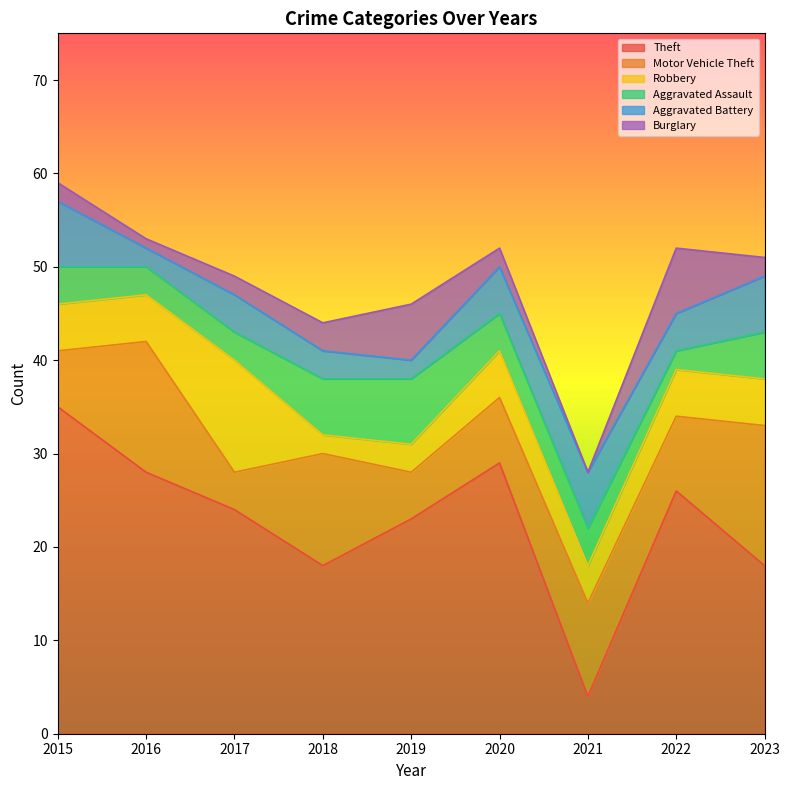

Which has a higher value, 2017 or 2018?

2017